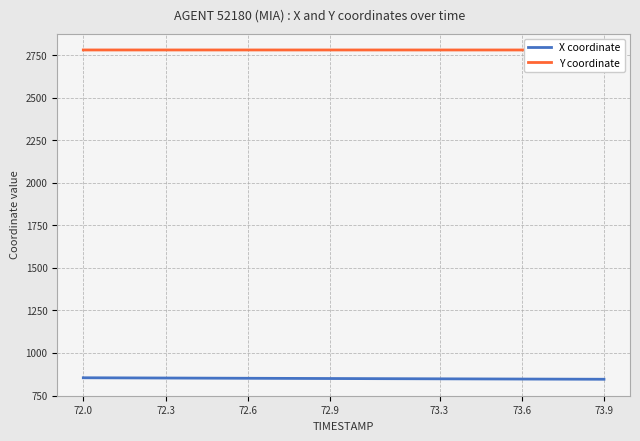

The value of X coordinate at 72.3 is 260.4. True or false?

False